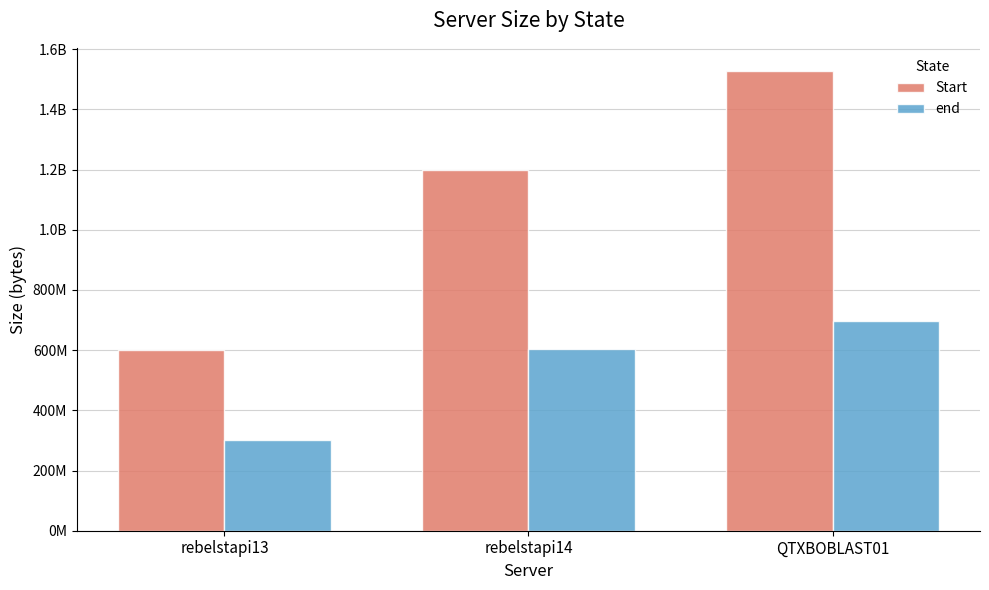

What is the difference between the second highest and minimum values in the end series?

301252678